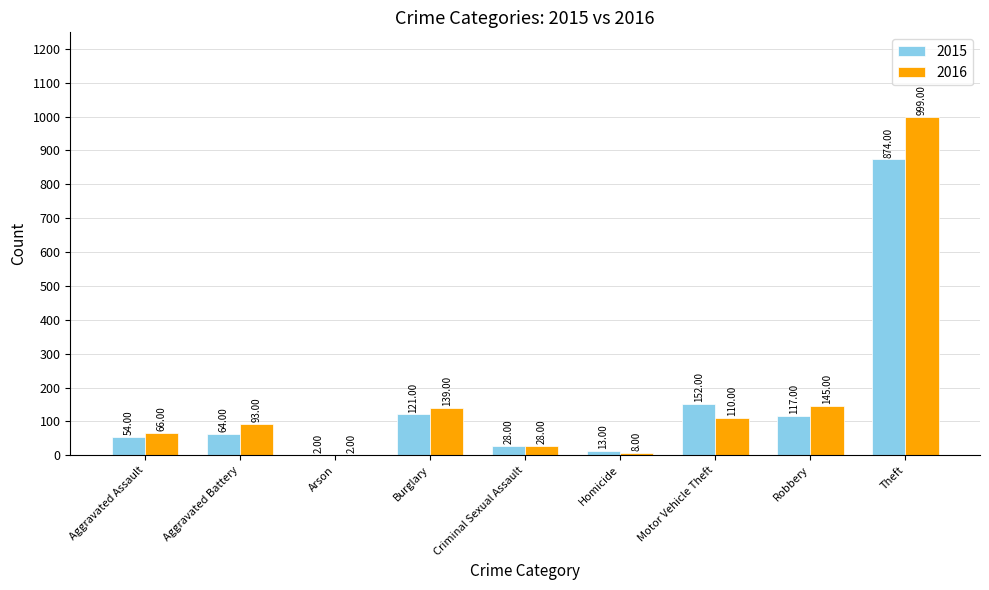

What is the sum of the 2015 values at Homicide and Arson?

15